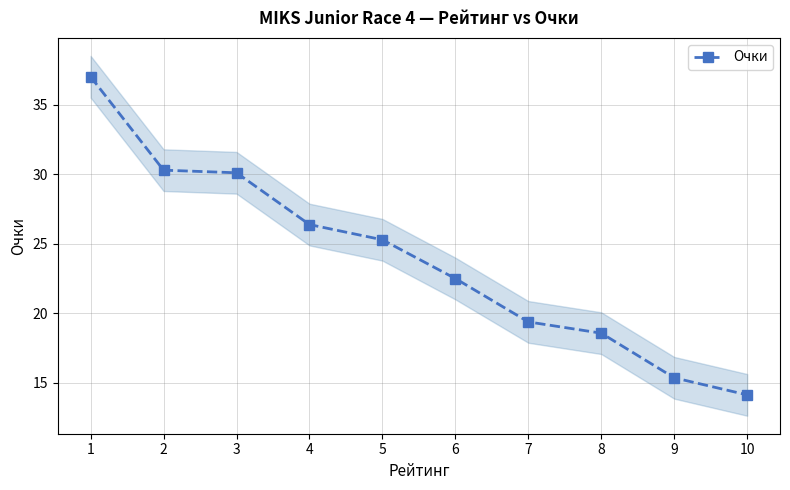

Between 6 and 2, which is larger?

2